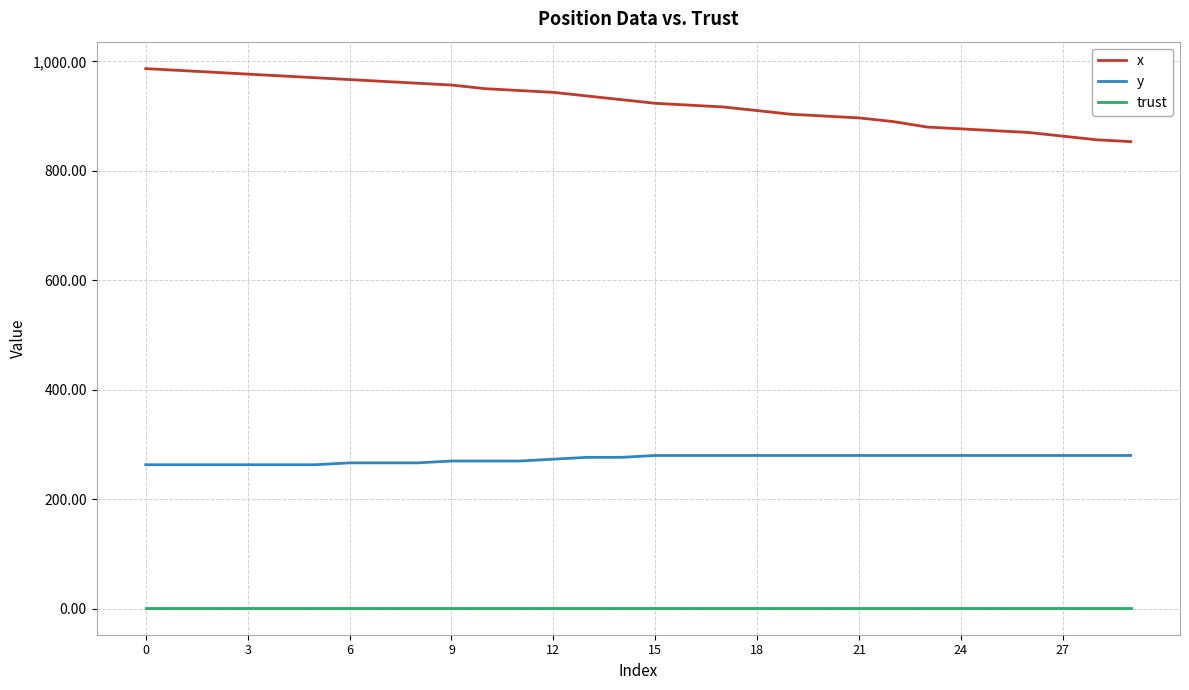

Which series has the widest spread of values?

x